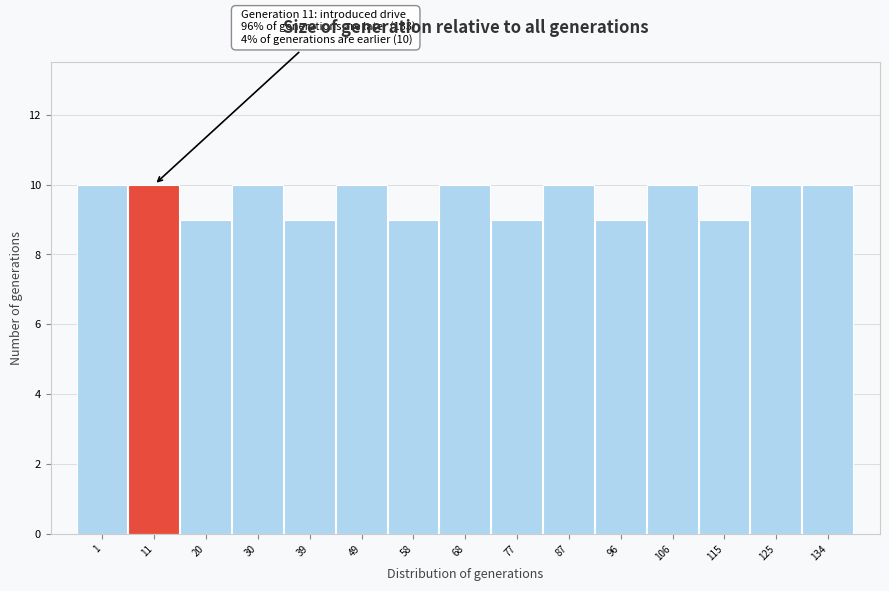

Reading left to right, what are all the values shown in this chart?

10	10	9	10	9	10	9	10	9	10	9	10	9	10	10